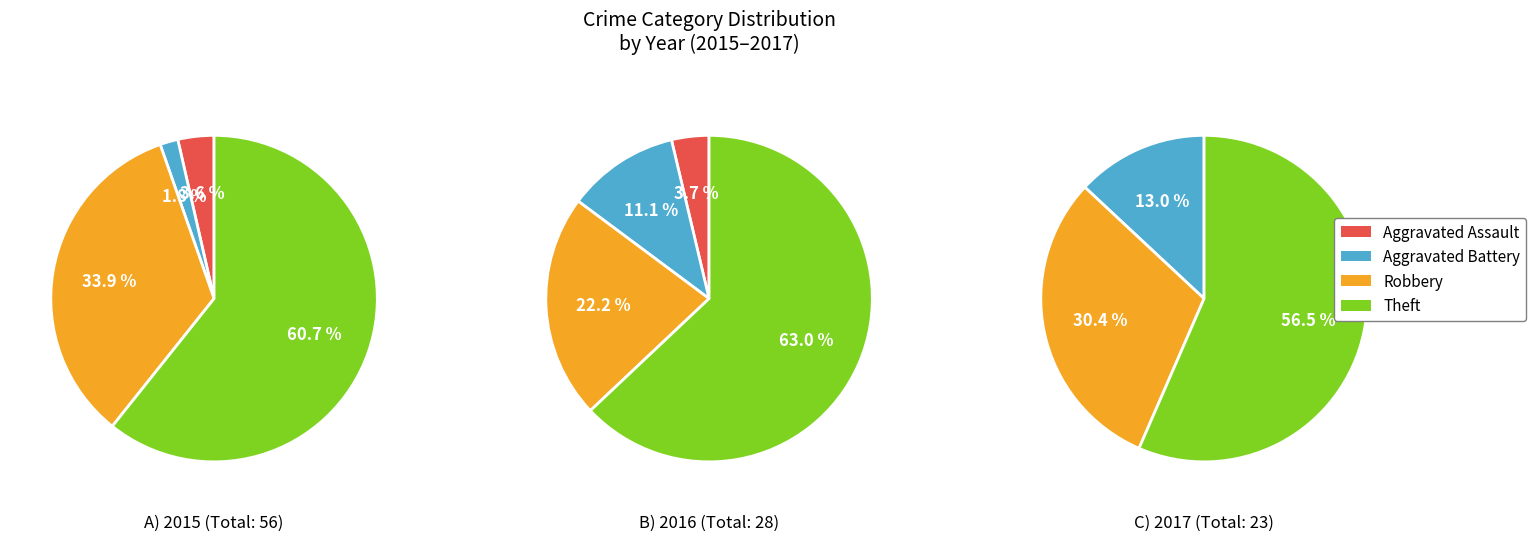

What percentage is NOT represented by Robbery?

66.1%